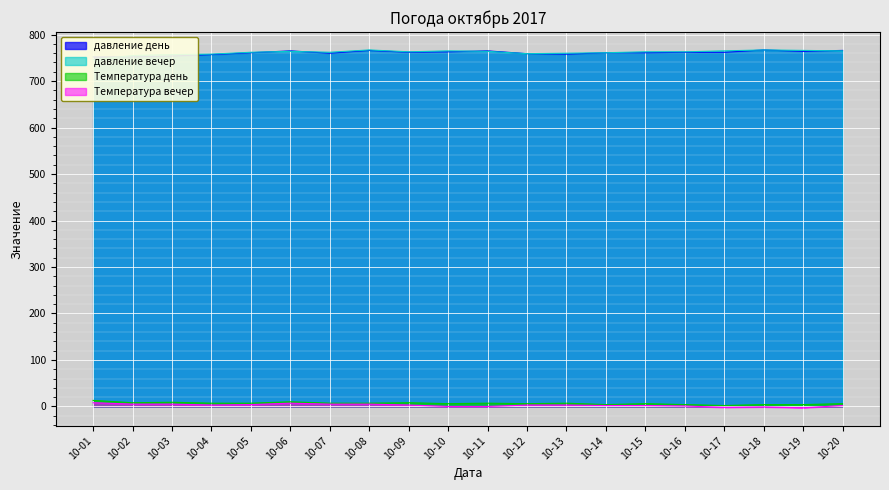

Which category has the highest value in the Температура вечер series?

10-01